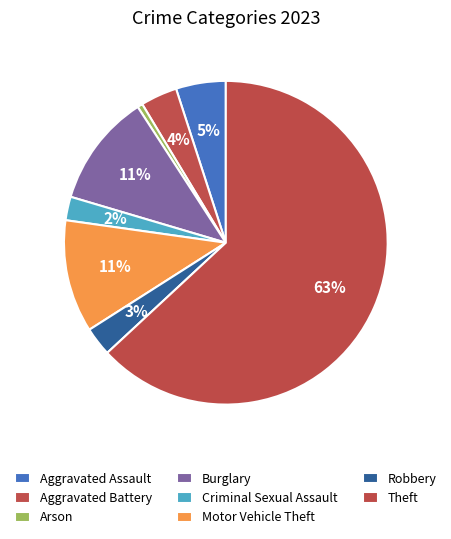

Count the number of slices in the pie.

8